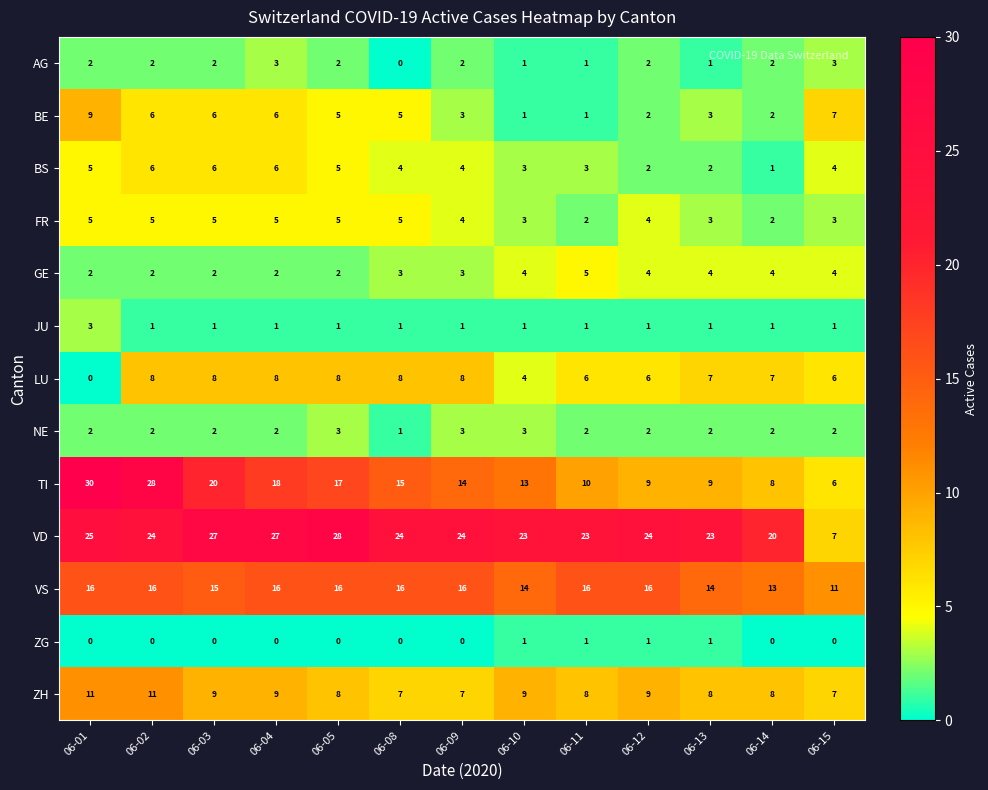

What is the sum of all BS values?

51